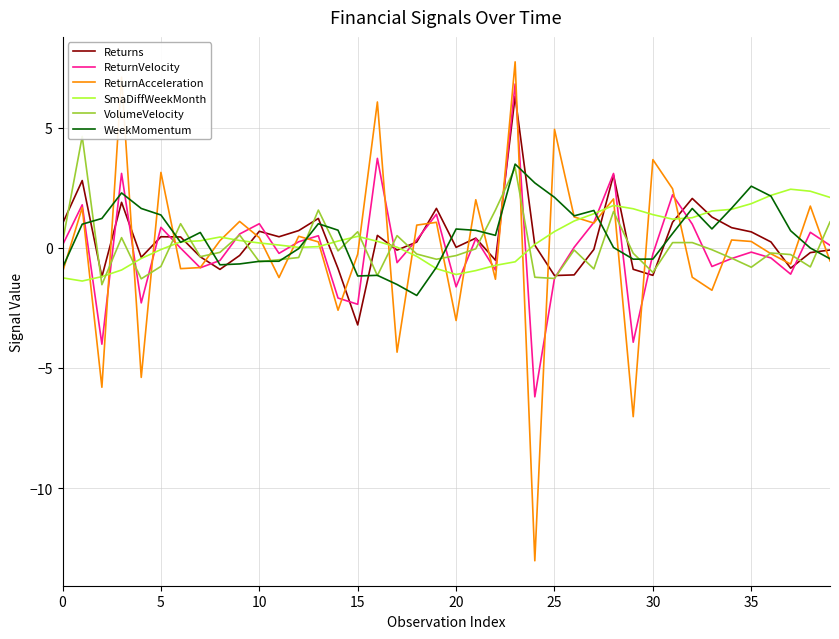

What is the greatest value displayed?

7.7